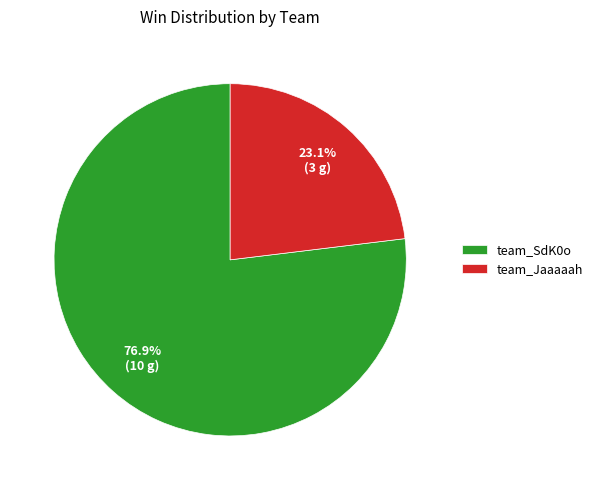

What percentage is NOT represented by team_SdK0o?

23.1%